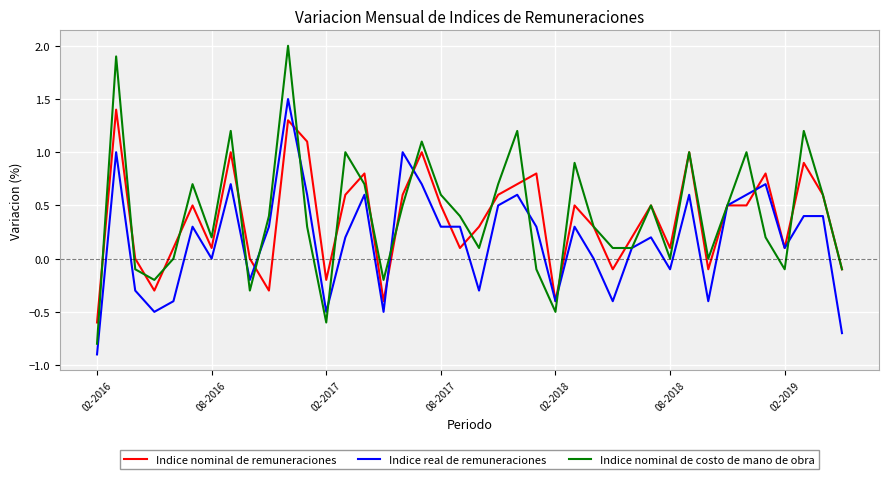

Which series has the widest spread of values?

Indice nominal de costo de mano de obra